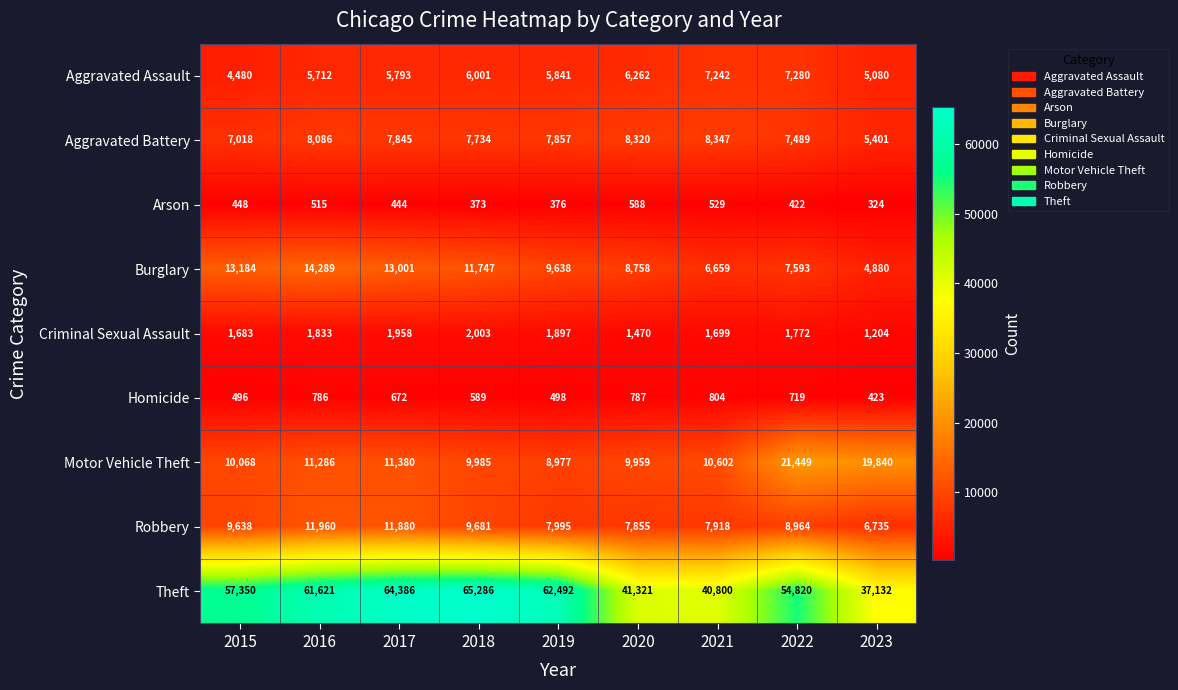

Rank the series by their maximum value, from highest to lowest.

Theft, Motor Vehicle Theft, Burglary, Robbery, Aggravated Battery, Aggravated Assault, Criminal Sexual Assault, Homicide, Arson